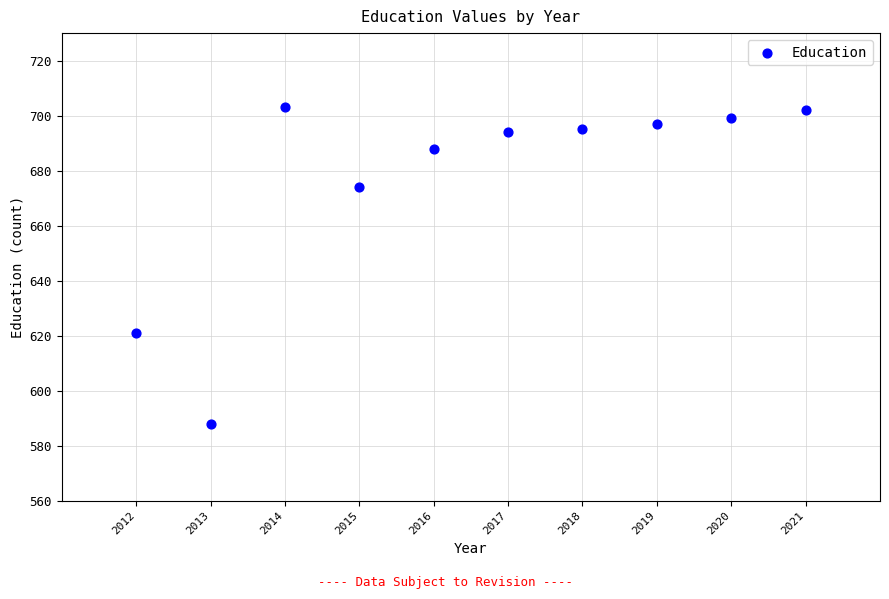

What Y value in the scatter plot is closest to 645?

621